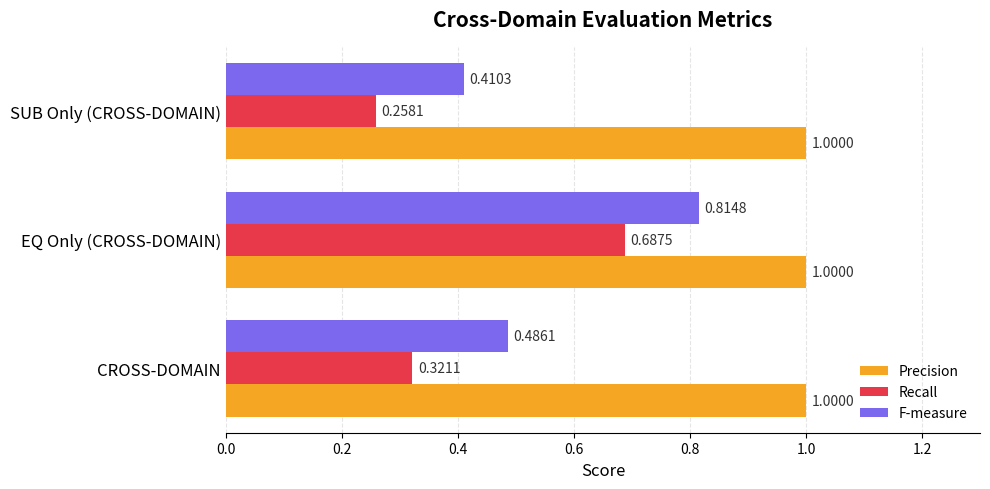

Which label corresponds to the smallest value in the chart?

SUB Only (CROSS-DOMAIN)